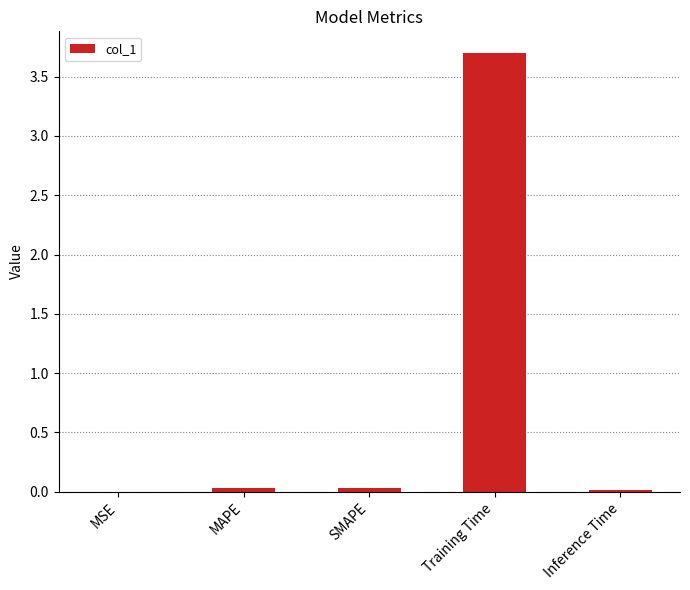

The value at Training Time is 5.2. True or false?

False